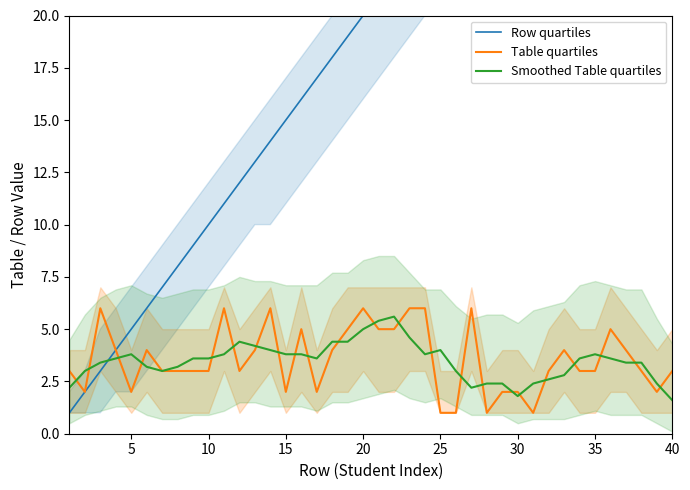

True or false: Smoothed Table quartiles has a value of 3.8 at 15.

True